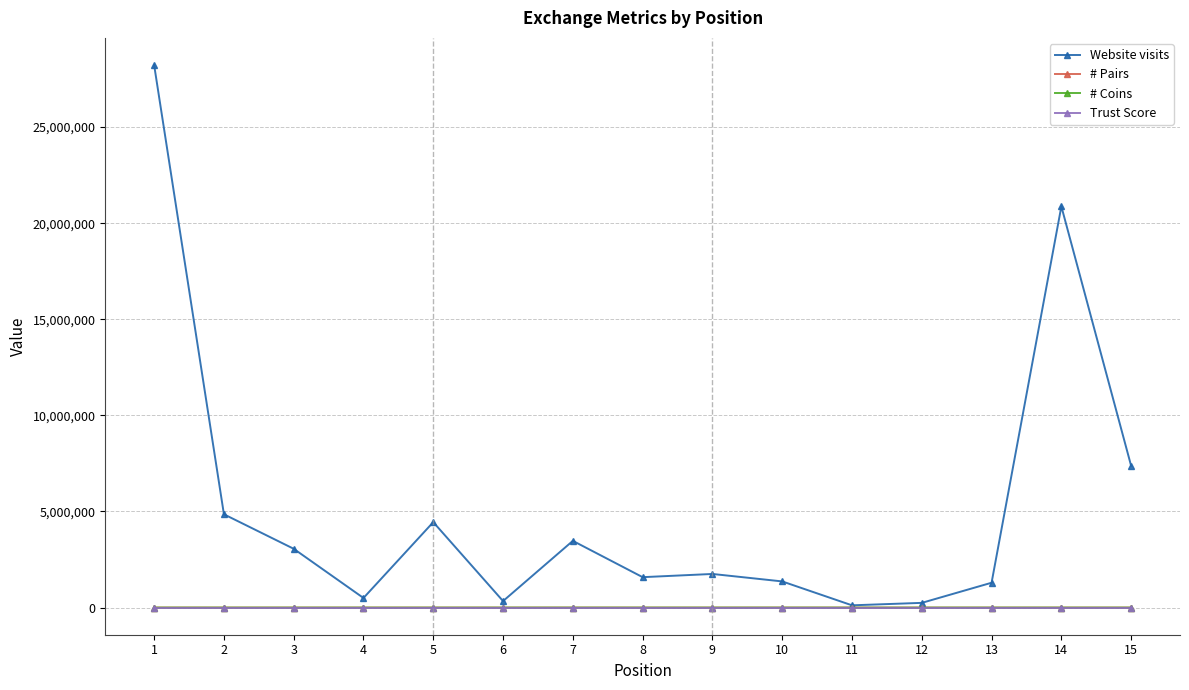

How many lines are shown in the chart?

4